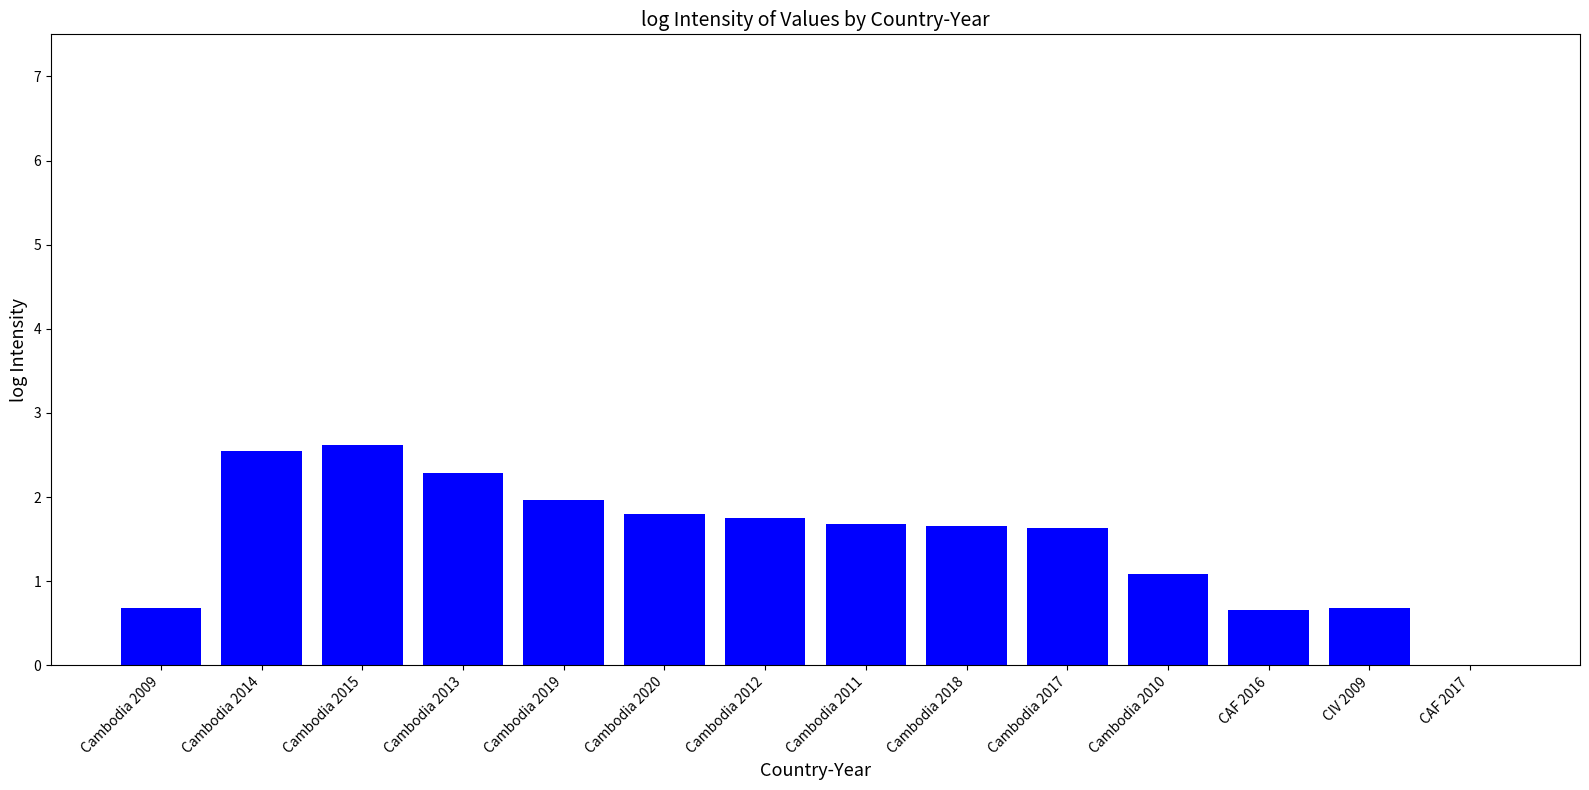

Between Cambodia 2009 and Cambodia 2013, which is larger?

Cambodia 2013